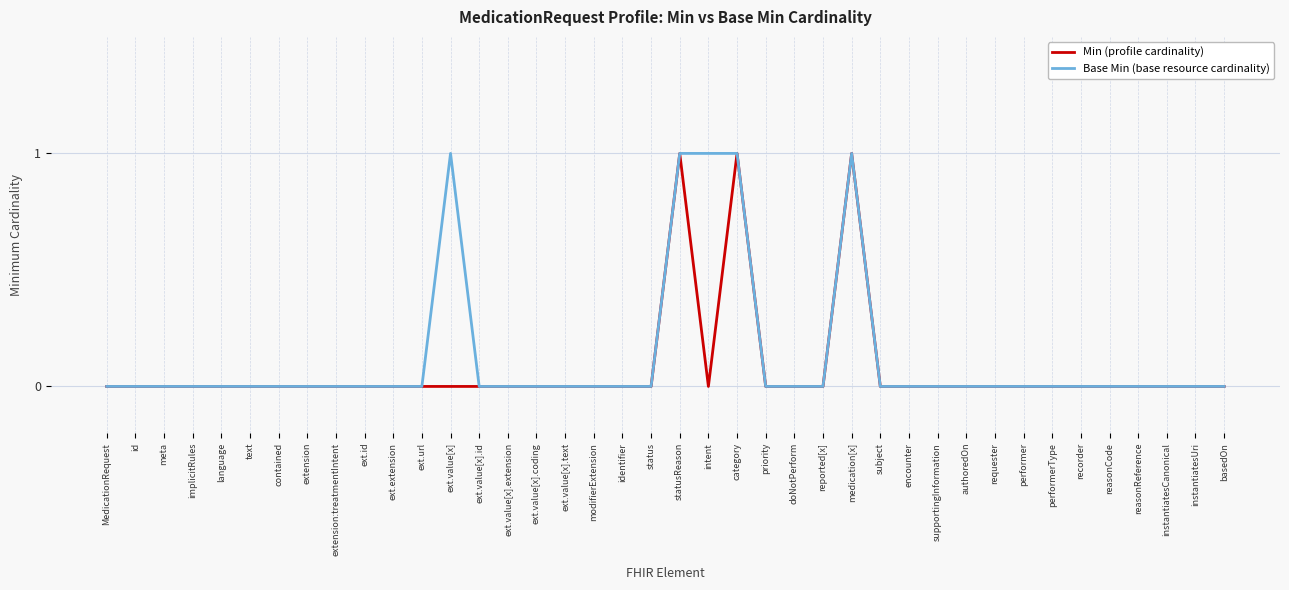

The value of Min (profile cardinality) at extension is 0. True or false?

True